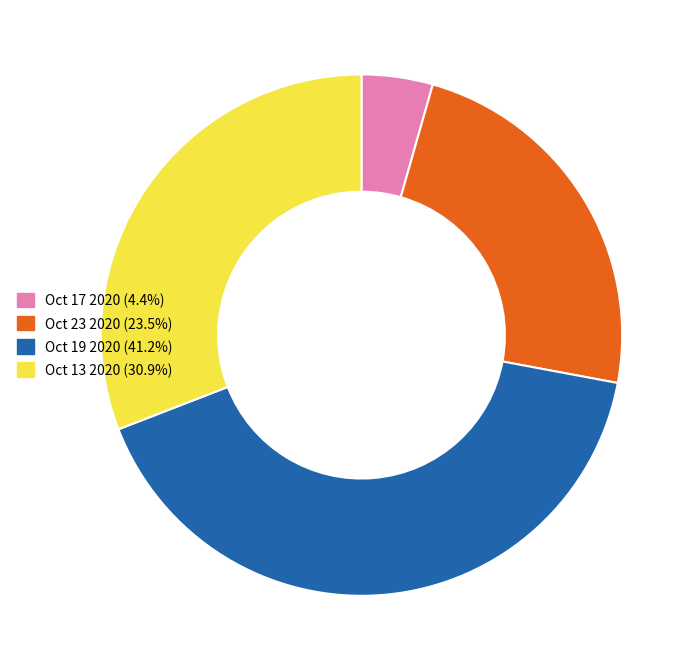

Do Oct 13 2020 (30.9%) and Oct 17 2020 (4.4%) together represent more than half of the pie?

No